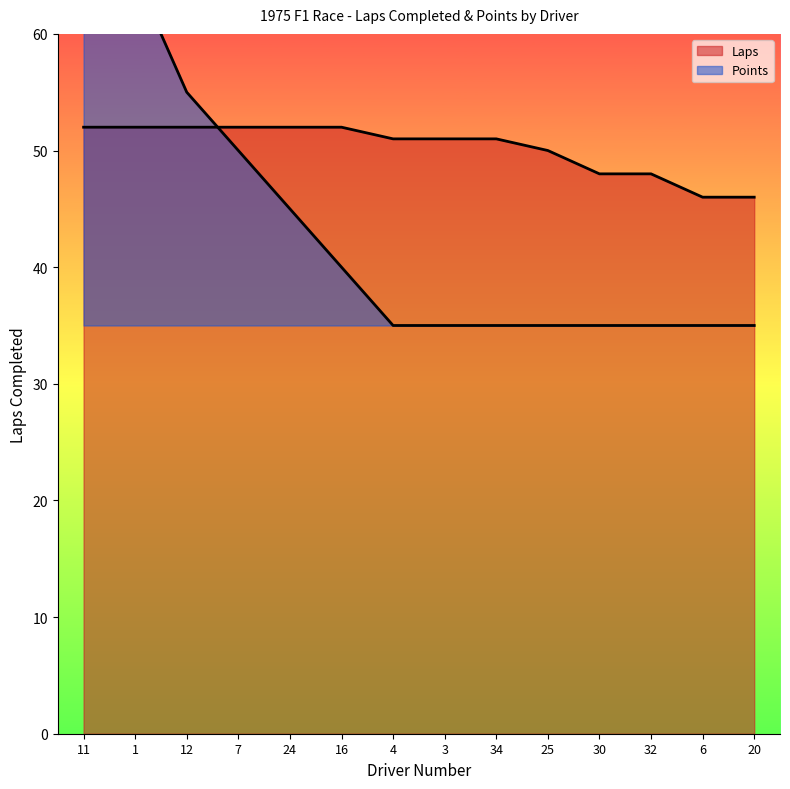

Reading right to left, list all the values displayed in this chart.

Laps: 20=46	6=46	32=48	30=48	25=50	34=51	3=51	4=51	16=52	24=52	7=52	12=52	1=52	11=52
Points: 20=35	6=35	32=35	30=35	25=35	34=35	3=35	4=35	16=40	24=45	7=50	12=55	1=65	11=80